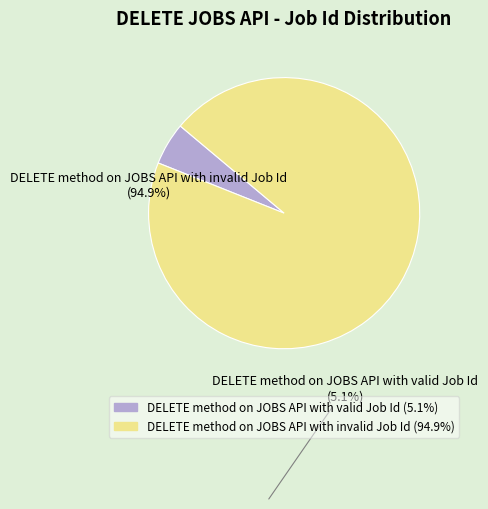

How many slices are in this pie chart?

2